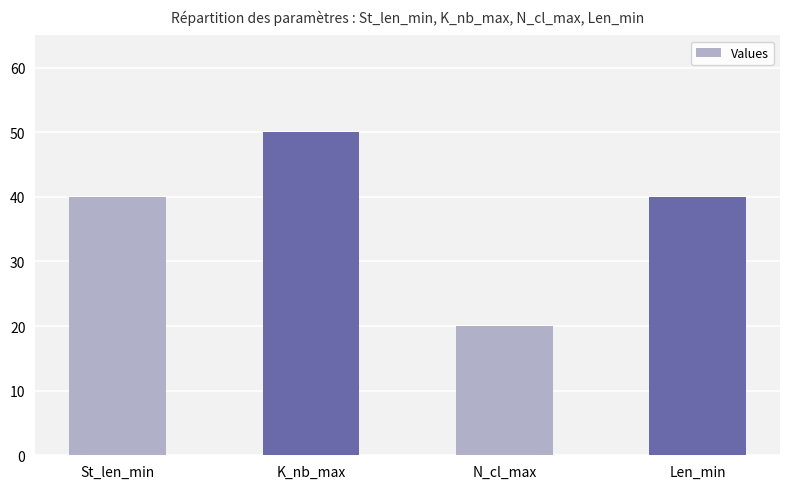

Which category has the lowest value across all series?

N_cl_max